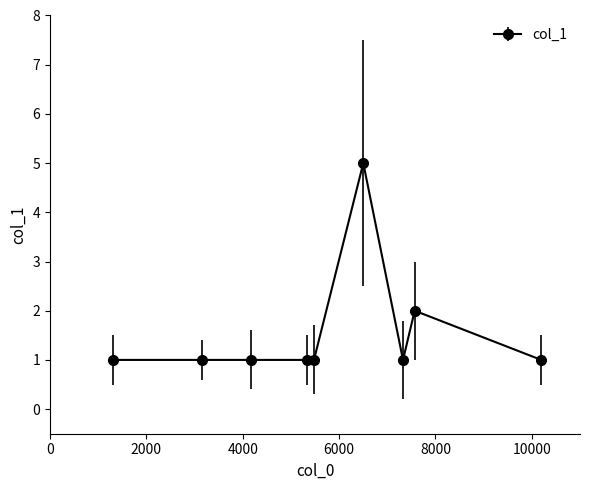

Count the values in the range 1 to 2.

8